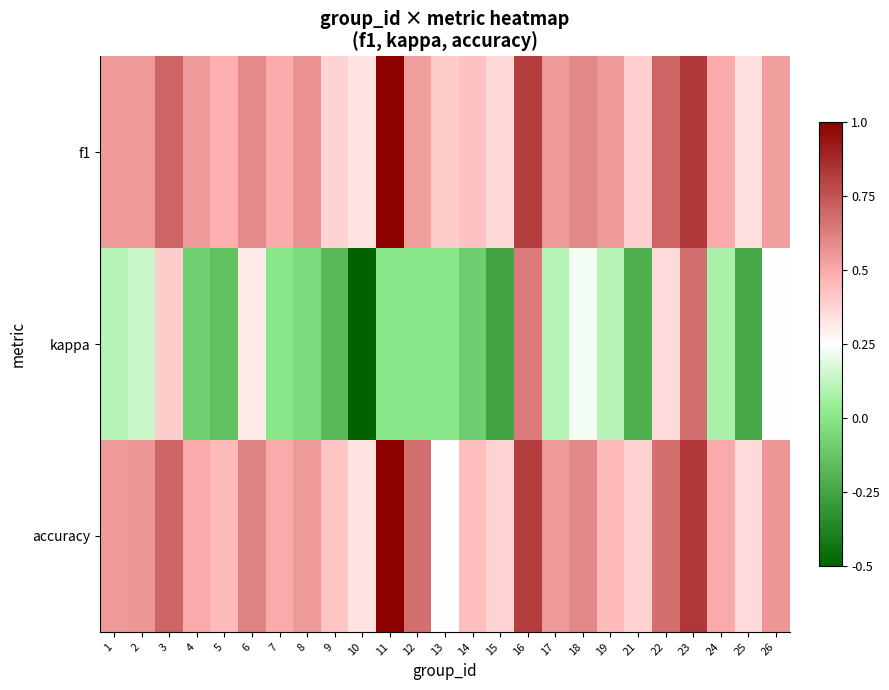

Count the number of data series in this chart.

3